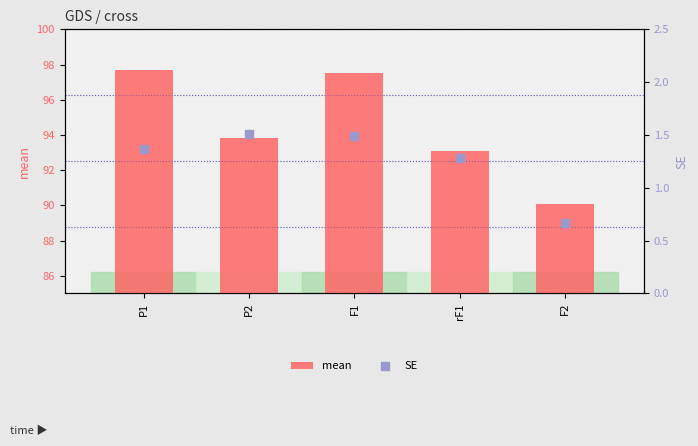

Which series has the largest total across all categories?

mean